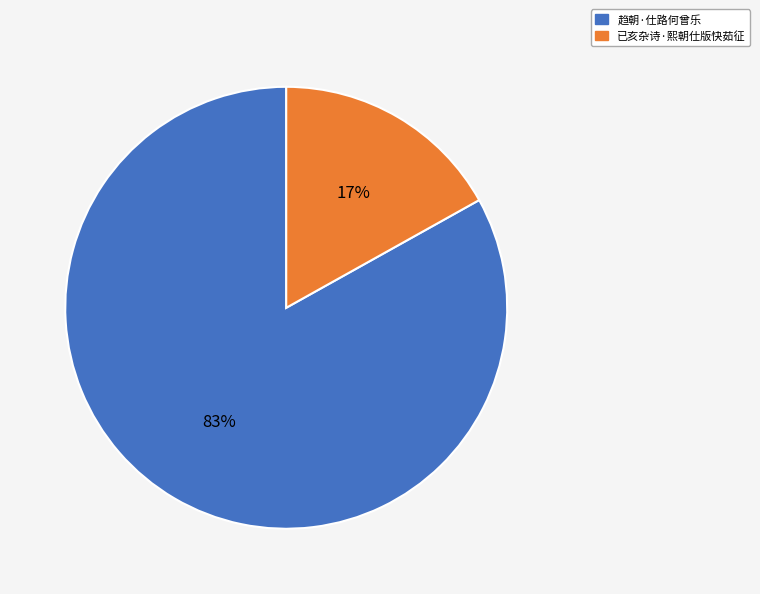

True or false: 趋朝·仕路何曾乐 accounts for 97% of the total.

False